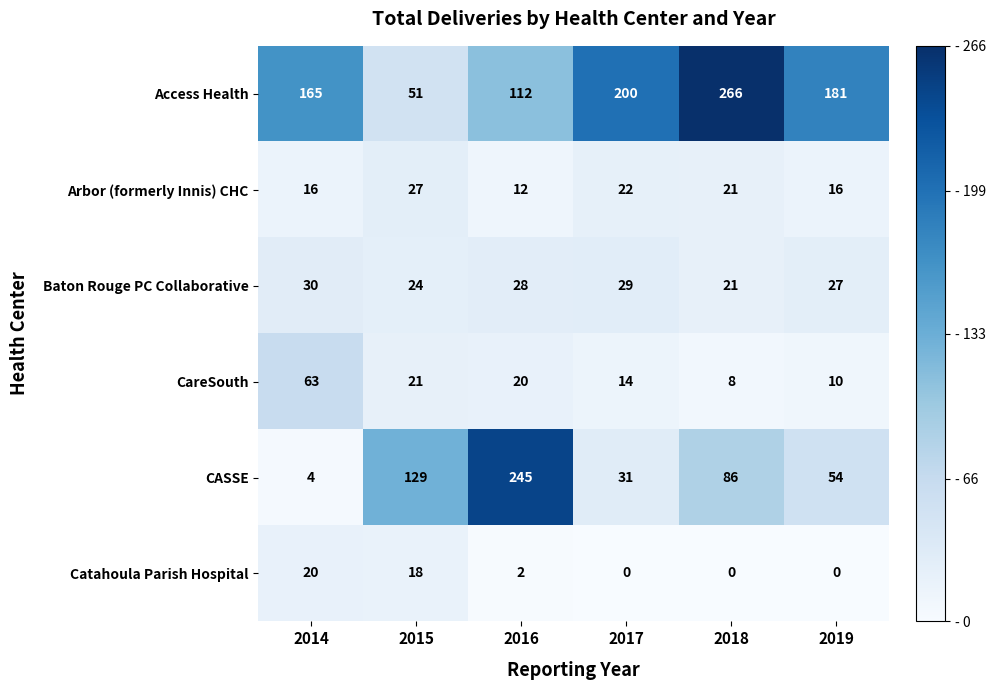

At which label does CareSouth first exceed 20?

2014